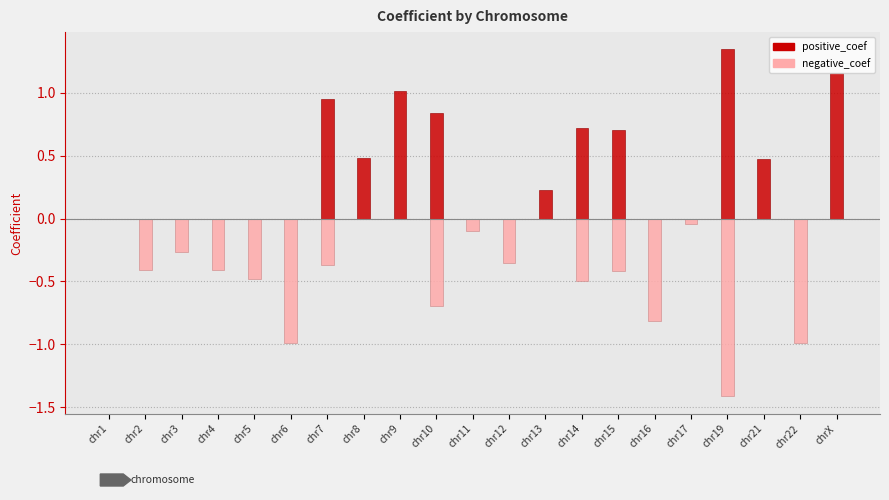

Does the chart contain stacked bars?

No